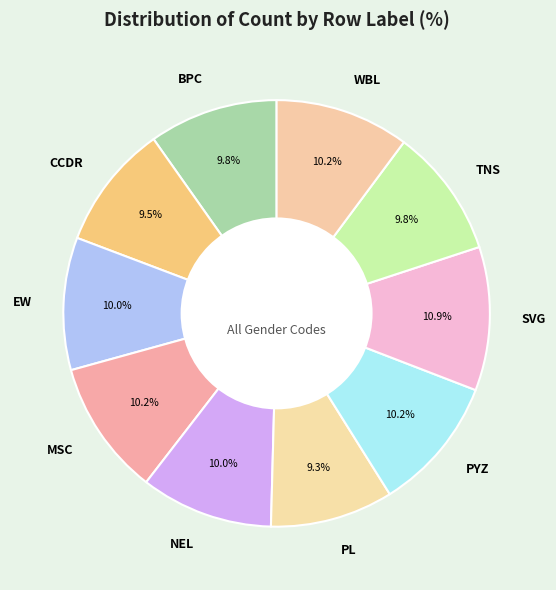

The NEL slice represents 20% of the pie. True or false?

False